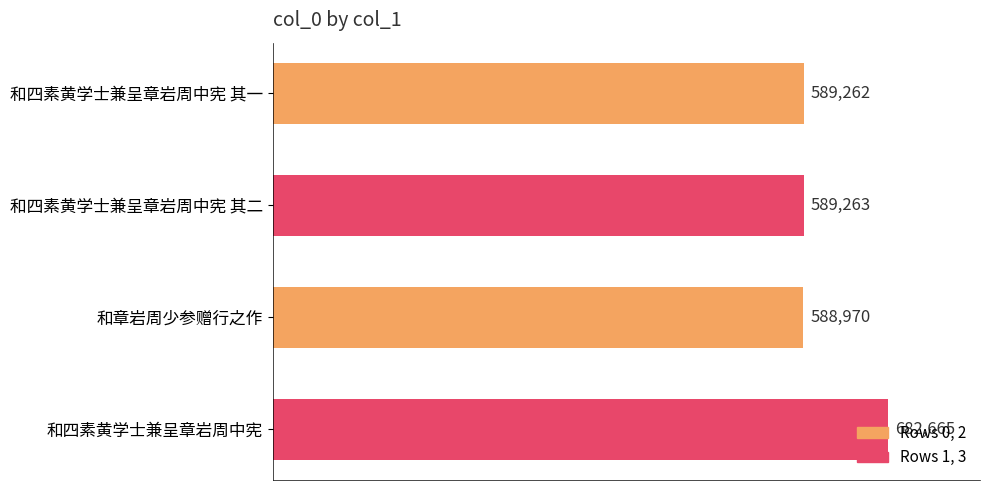

Rank the categories by value from highest to lowest.

和四素黄学士兼呈章岩周中宪, 和四素黄学士兼呈章岩周中宪 其二, 和四素黄学士兼呈章岩周中宪 其一, 和章岩周少参赠行之作